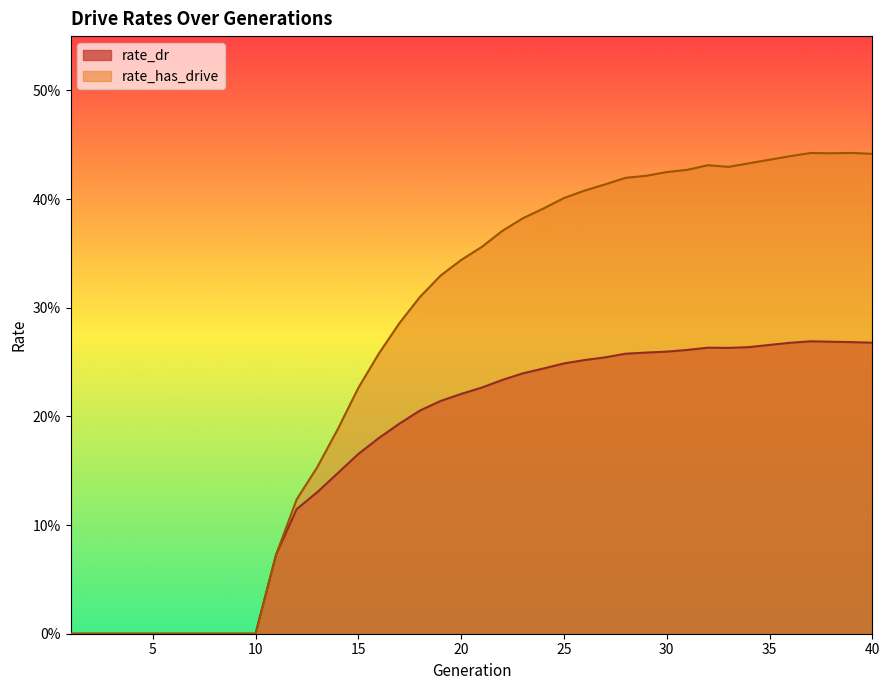

What is the maximum value for rate_dr?

0.3